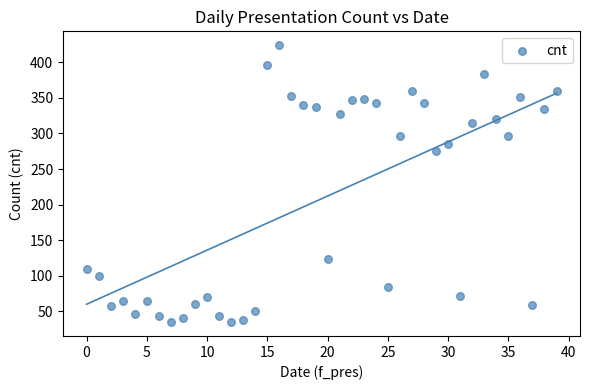

What is the range of Y values (max minus min)?

389